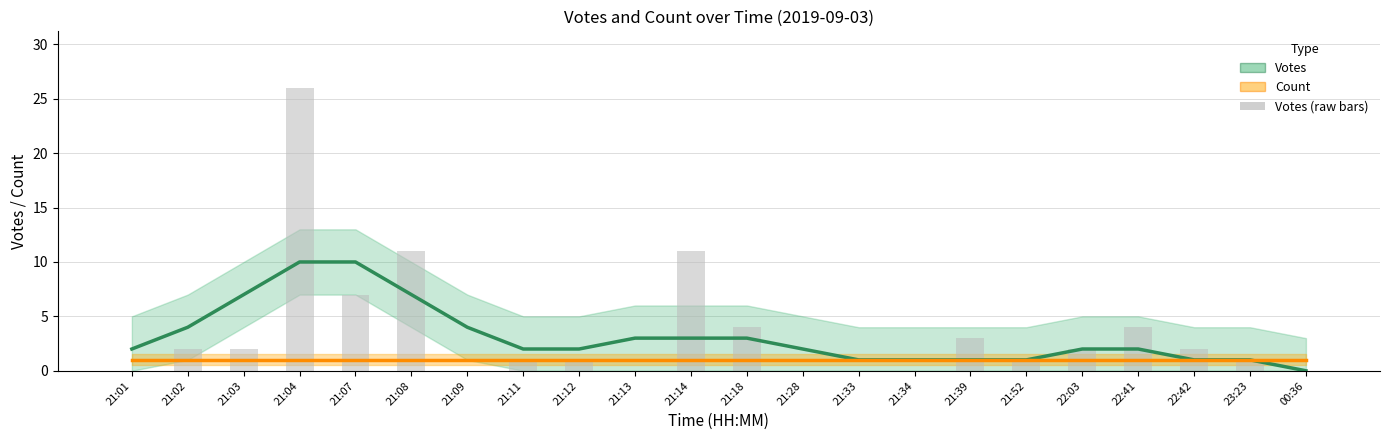

What is the highest value of the Votes (raw) series?

26